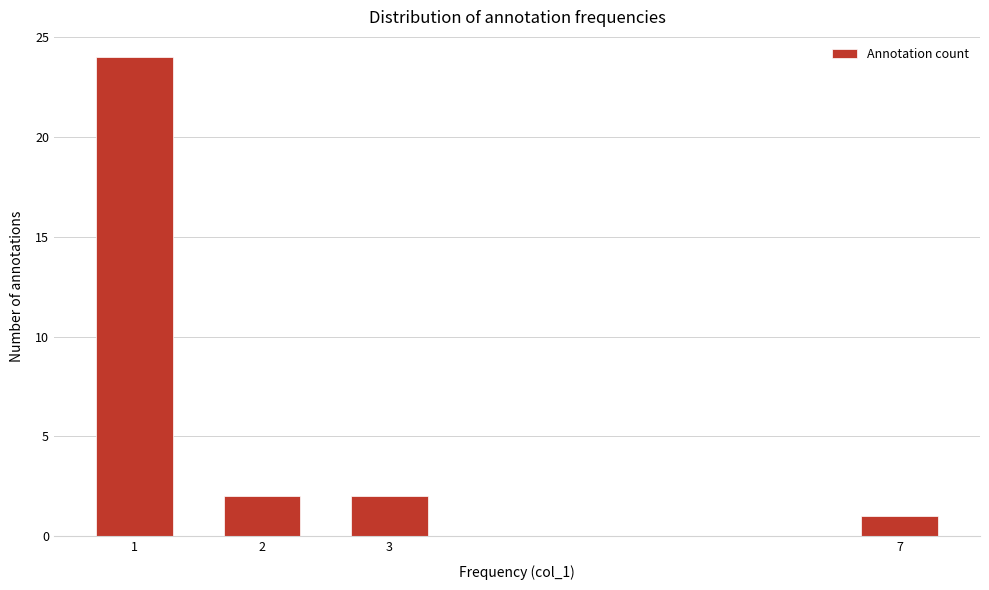

Reading left to right, list all the values displayed in this chart.

1=24	2=2	3=2	7=1